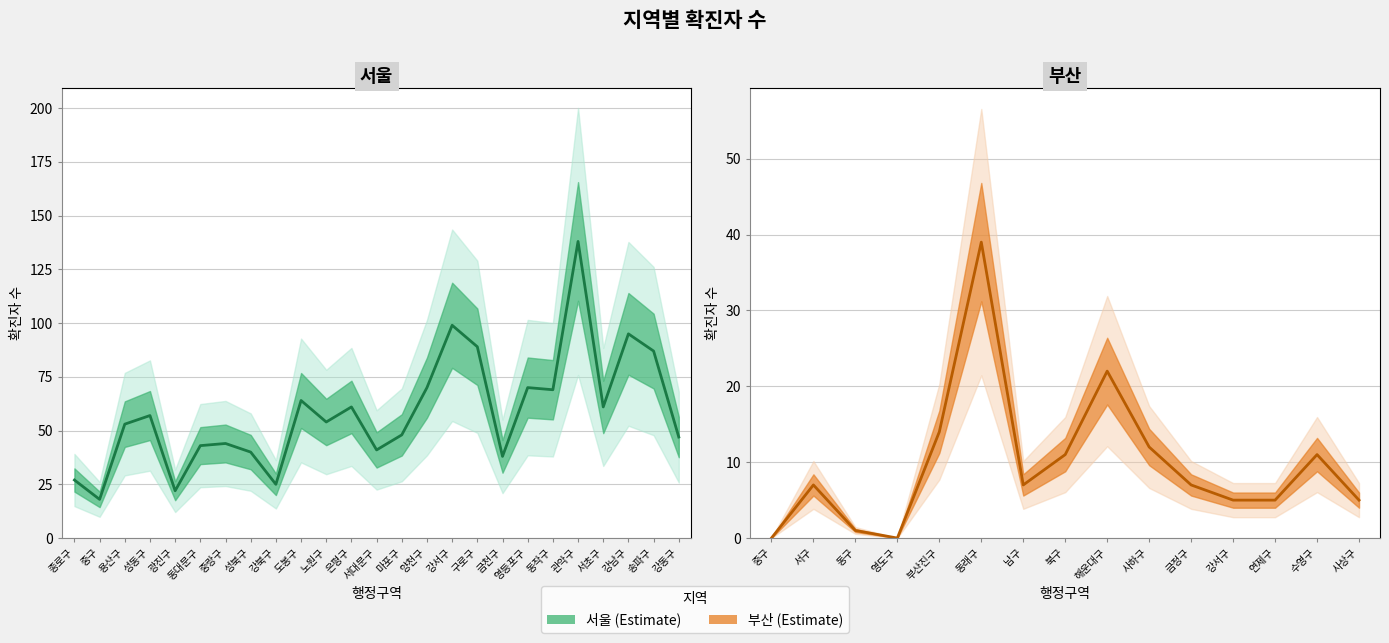

At which label is the value closest to 78?

양천구